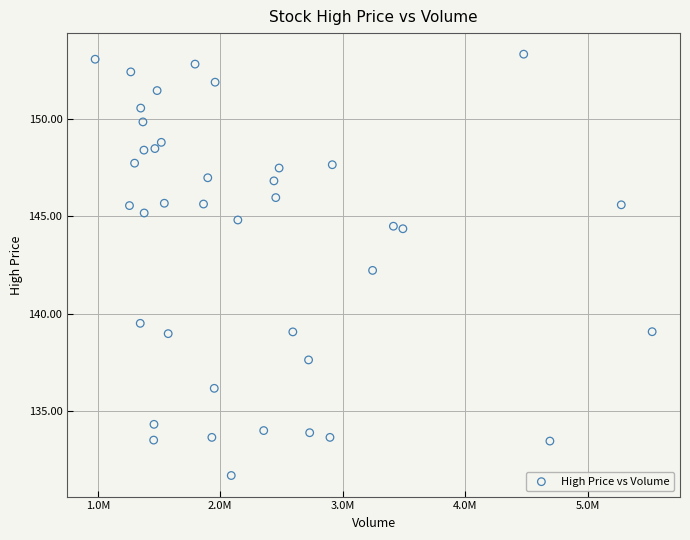

What is the range of X values (max minus min)?

4548200.0